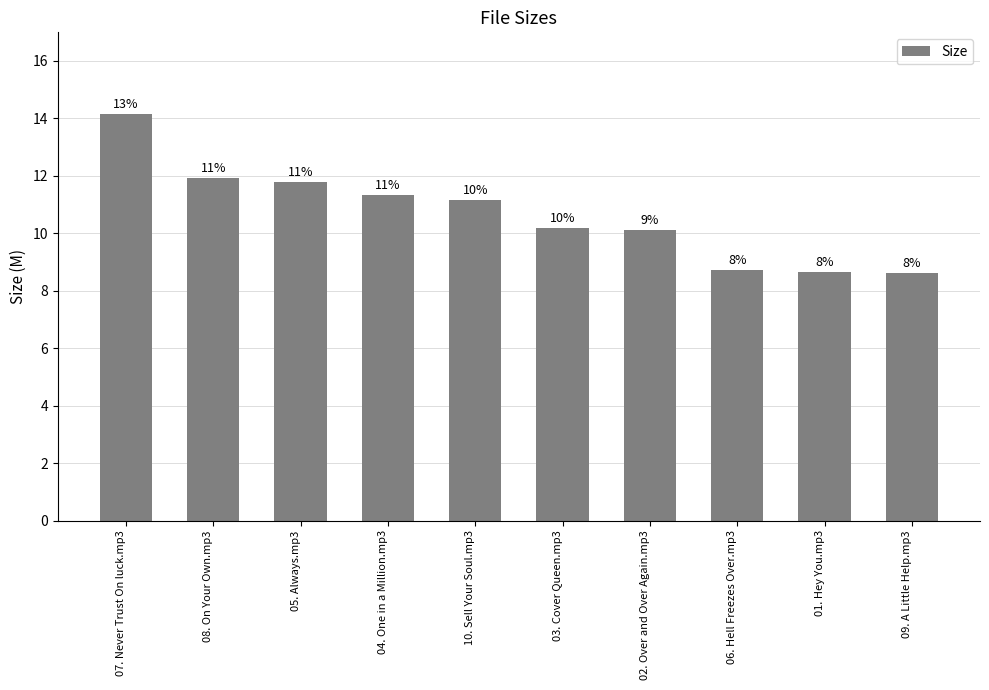

What is the change in value from 03. Cover Queen.mp3 to 02. Over and Over Again.mp3?

-0.1